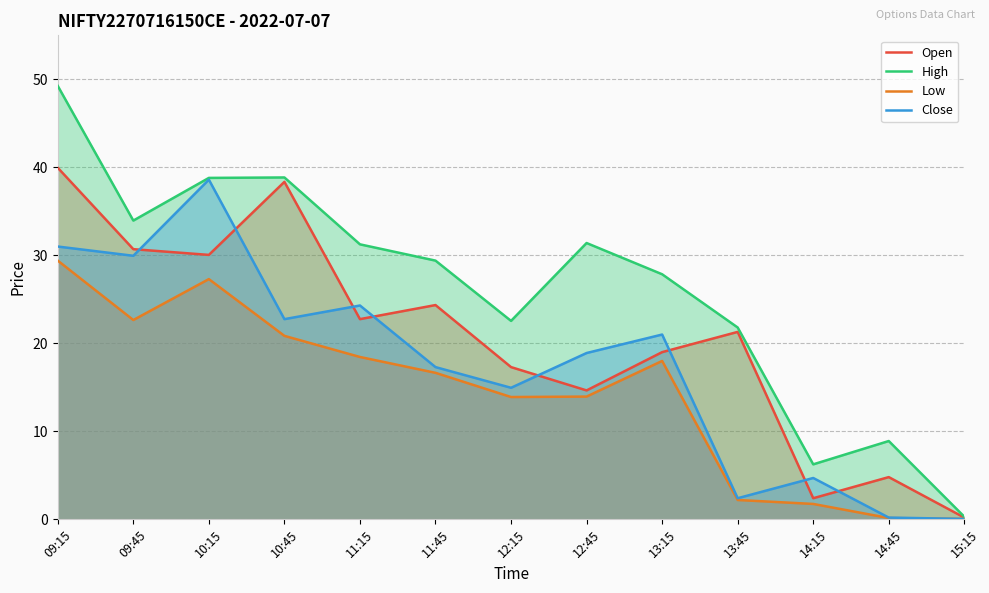

What is the label of the 11th point from the left?

14:15